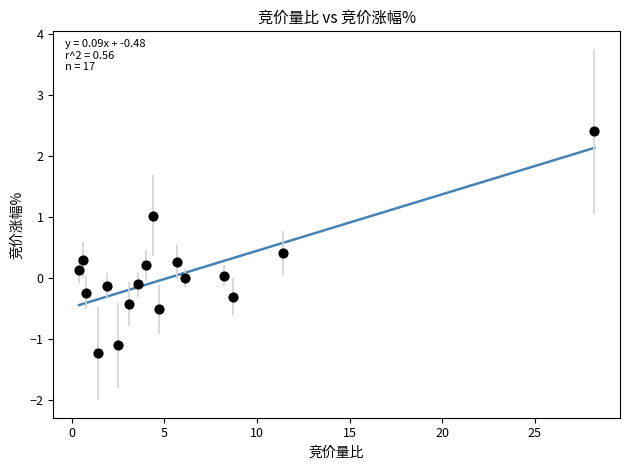

What is the range of X values (max minus min)?

27.8